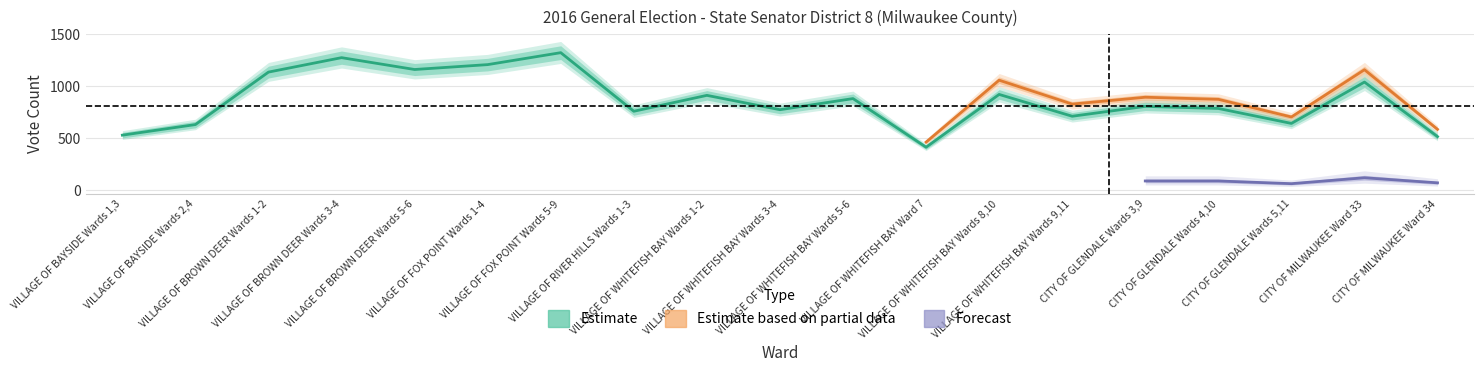

How many values in the rep_votes series are below 806?

9